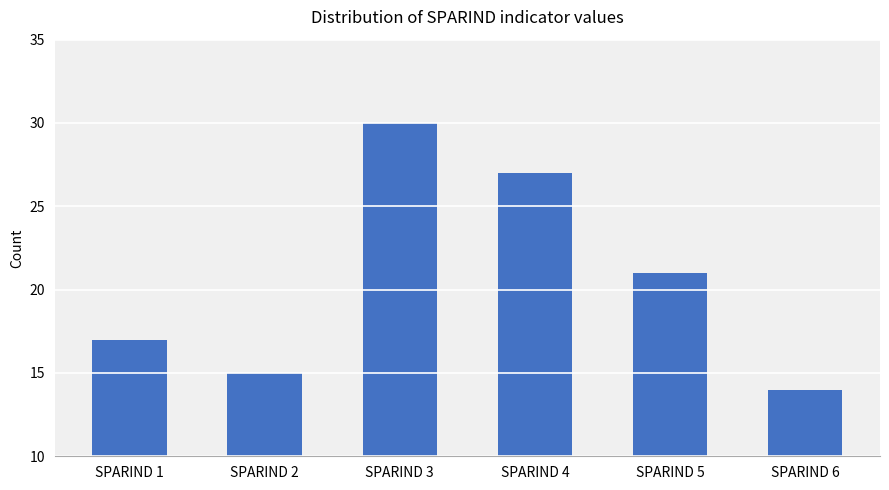

What is the greatest value displayed?

30